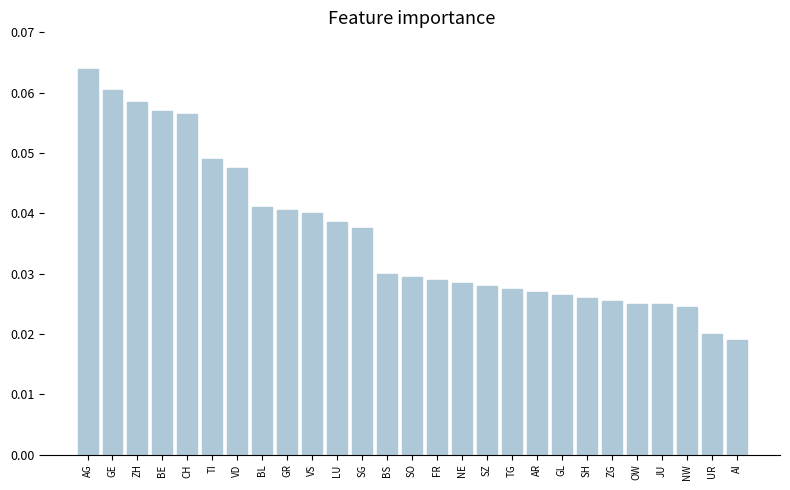

What is the sum of all values?

1.0